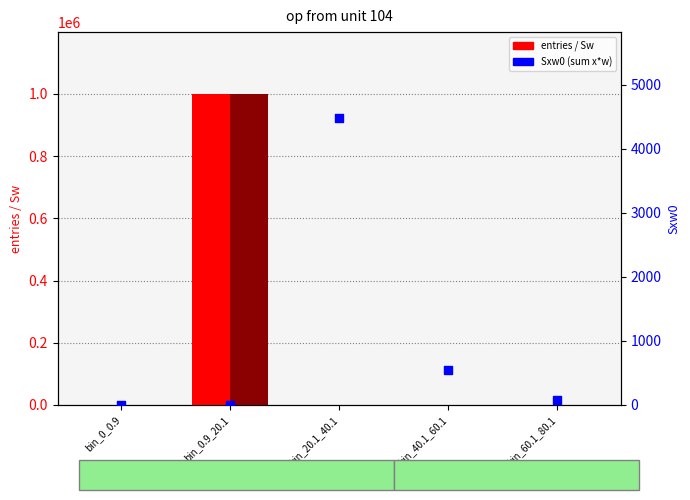

Which series has the widest spread of Y values?

entries